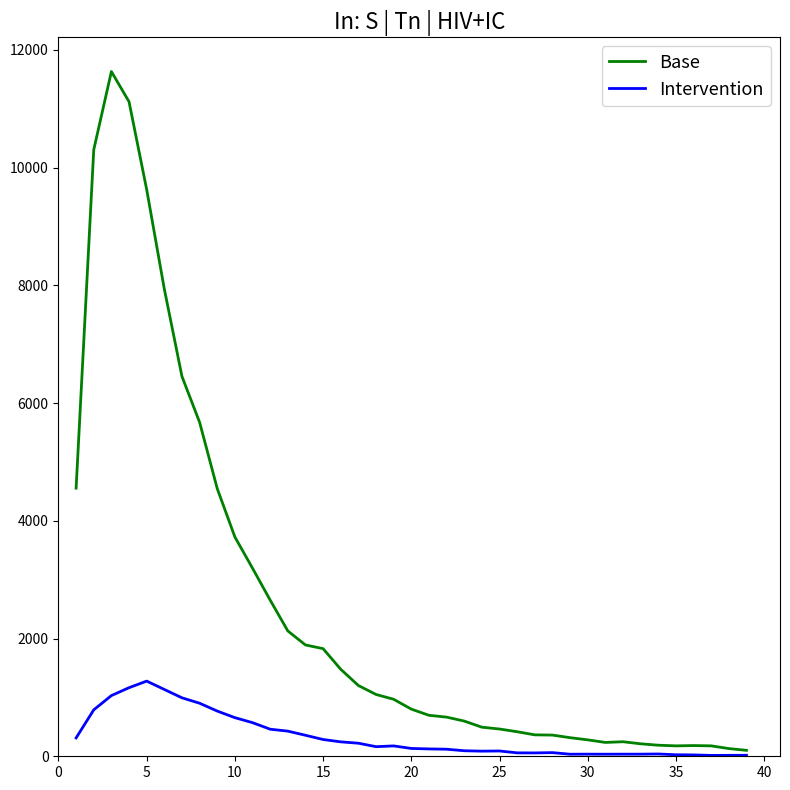

Does the chart have visible grid lines?

No